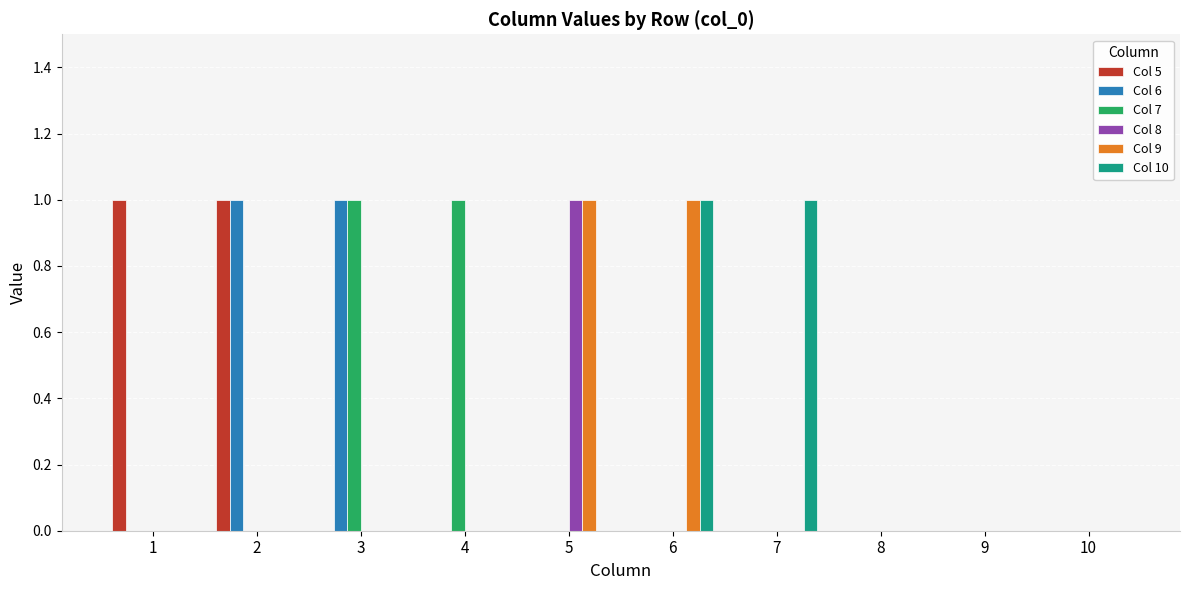

Reading left to right, list all the values displayed in this chart.

Col 5: 1	1	0	0	0	0	0	0	0	0
Col 6: 0	1	1	0	0	0	0	0	0	0
Col 7: 0	0	1	1	0	0	0	0	0	0
Col 8: 0	0	0	0	1	0	0	0	0	0
Col 9: 0	0	0	0	1	1	0	0	0	0
Col 10: 0	0	0	0	0	1	1	0	0	0